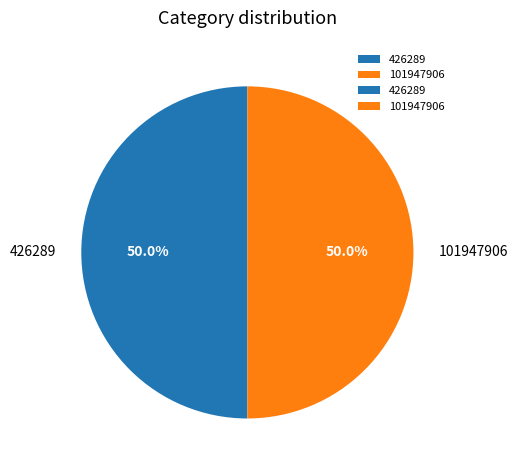

What percentage do 426289 and 101947906 together represent?

100.0%